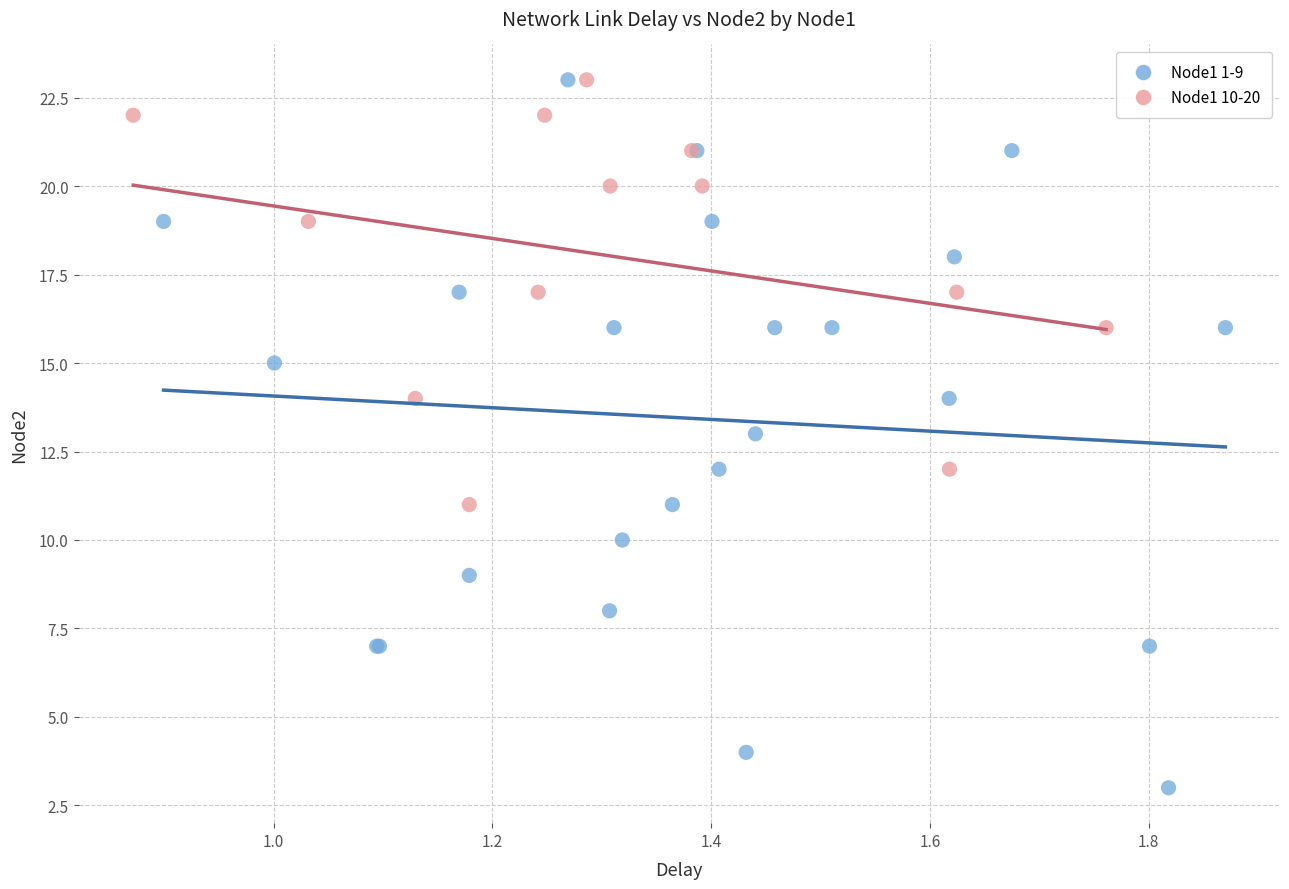

Which series has the widest spread of Y values?

Node1 1-9